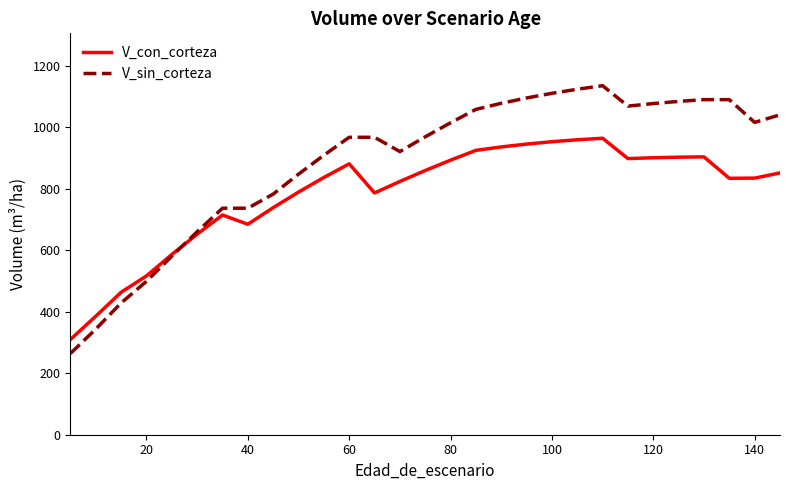

What is the lowest value of the V_sin_corteza series?

264.4